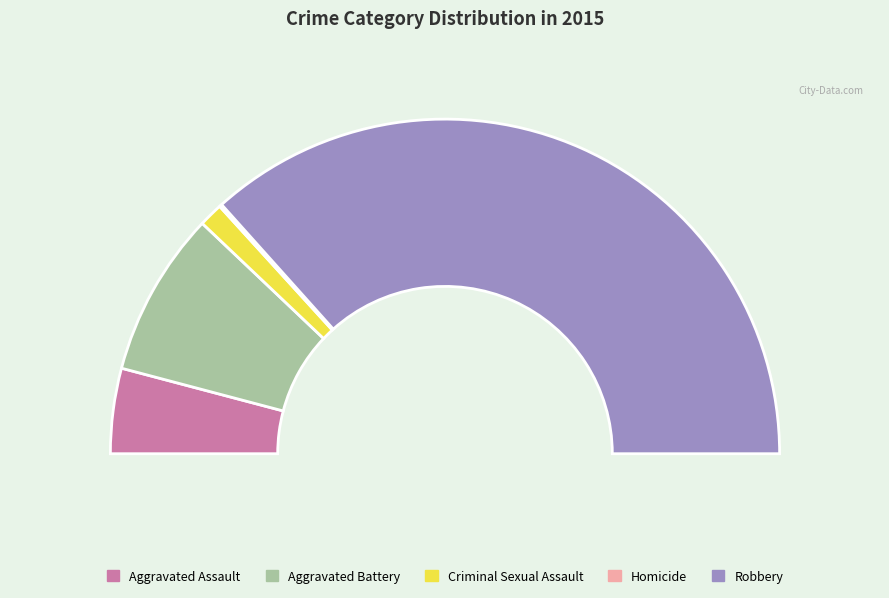

To the nearest percent, what is the average slice percentage?

20%